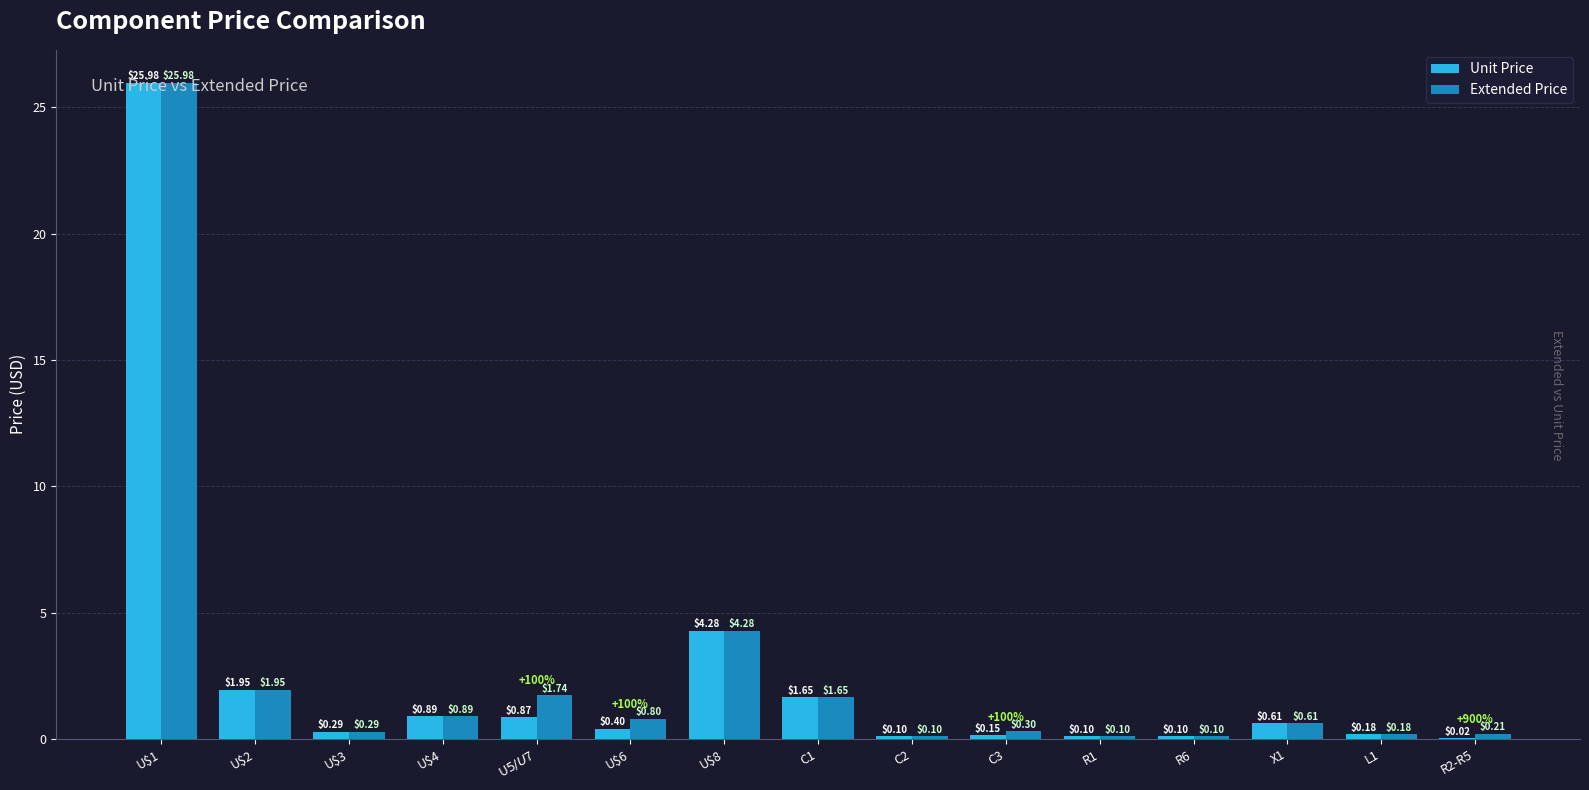

Is it true that Unit Price equals 7.4 at U$8?

False